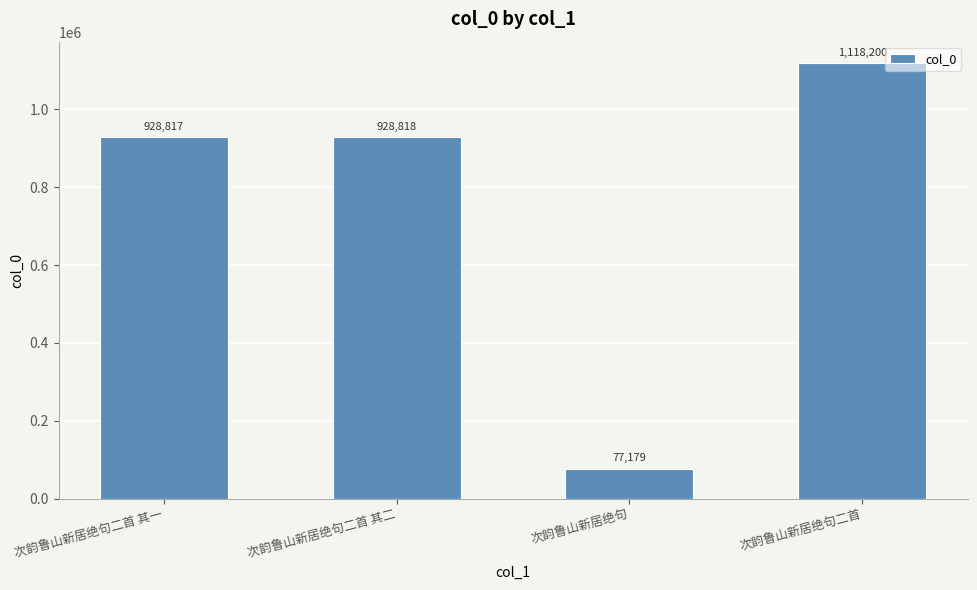

Are the bars grouped side by side (vs. stacked)?

No